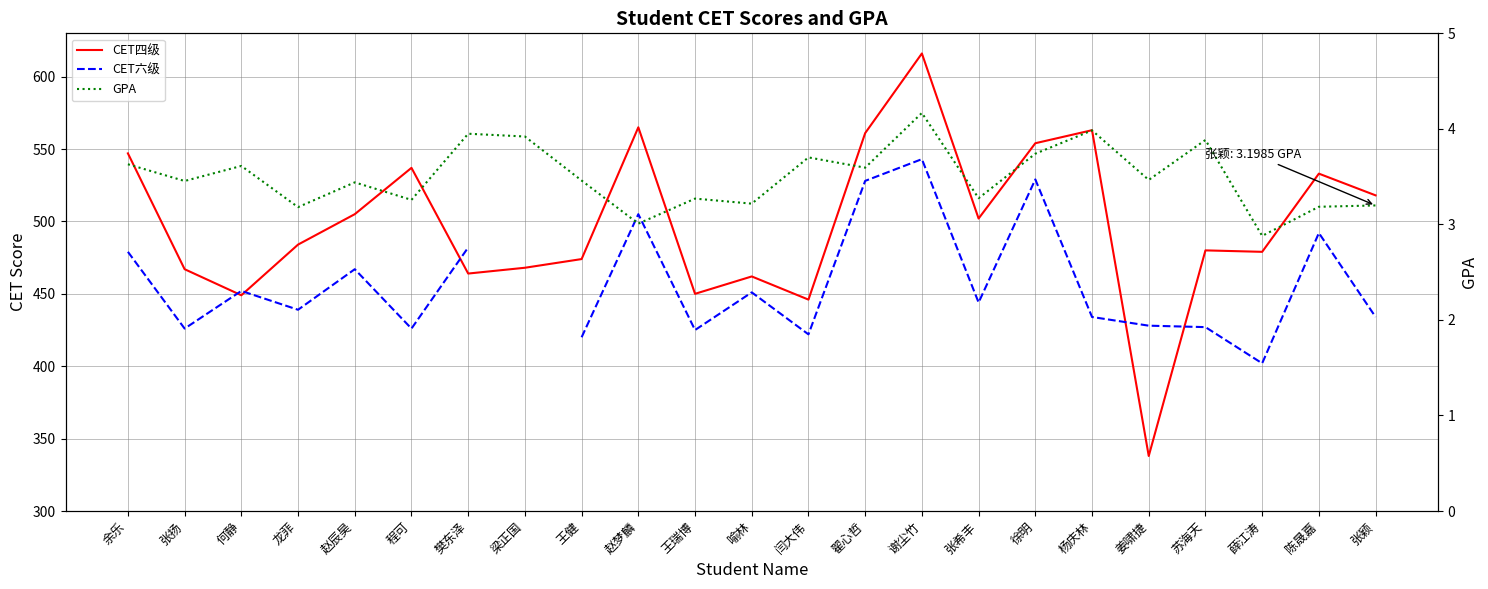

What is the minimum value shown in the chart?

2.9